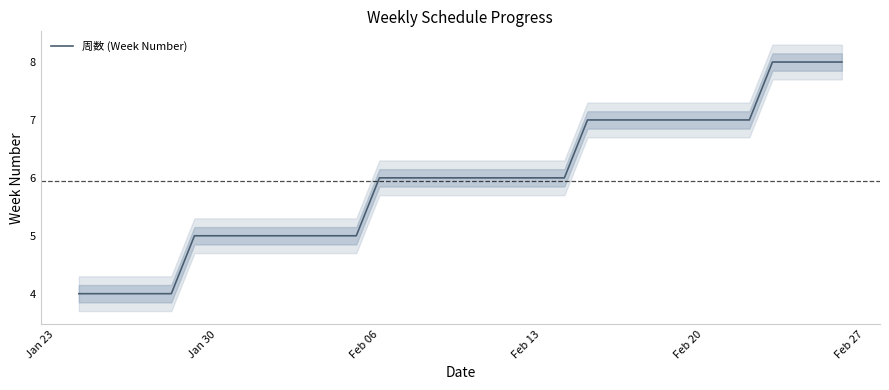

What is the maximum value for 周数 (Week Number)?

8